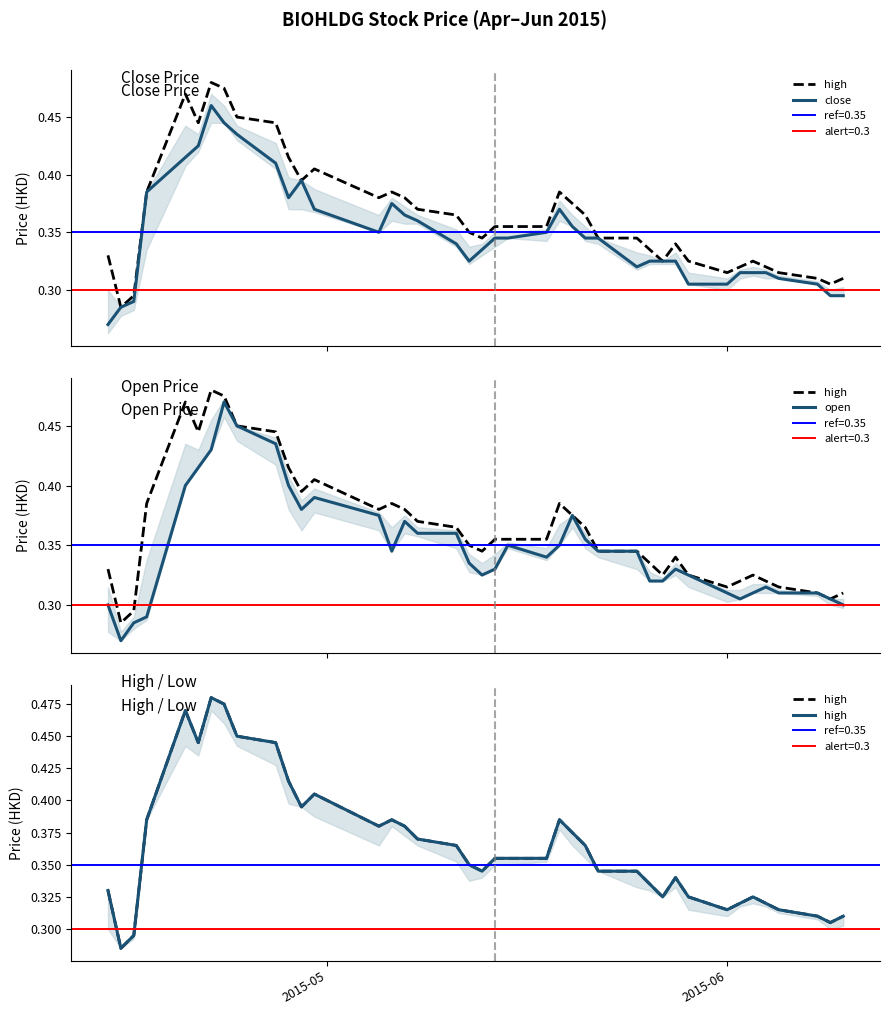

The value of high at 2015-06 is 0.3. True or false?

True